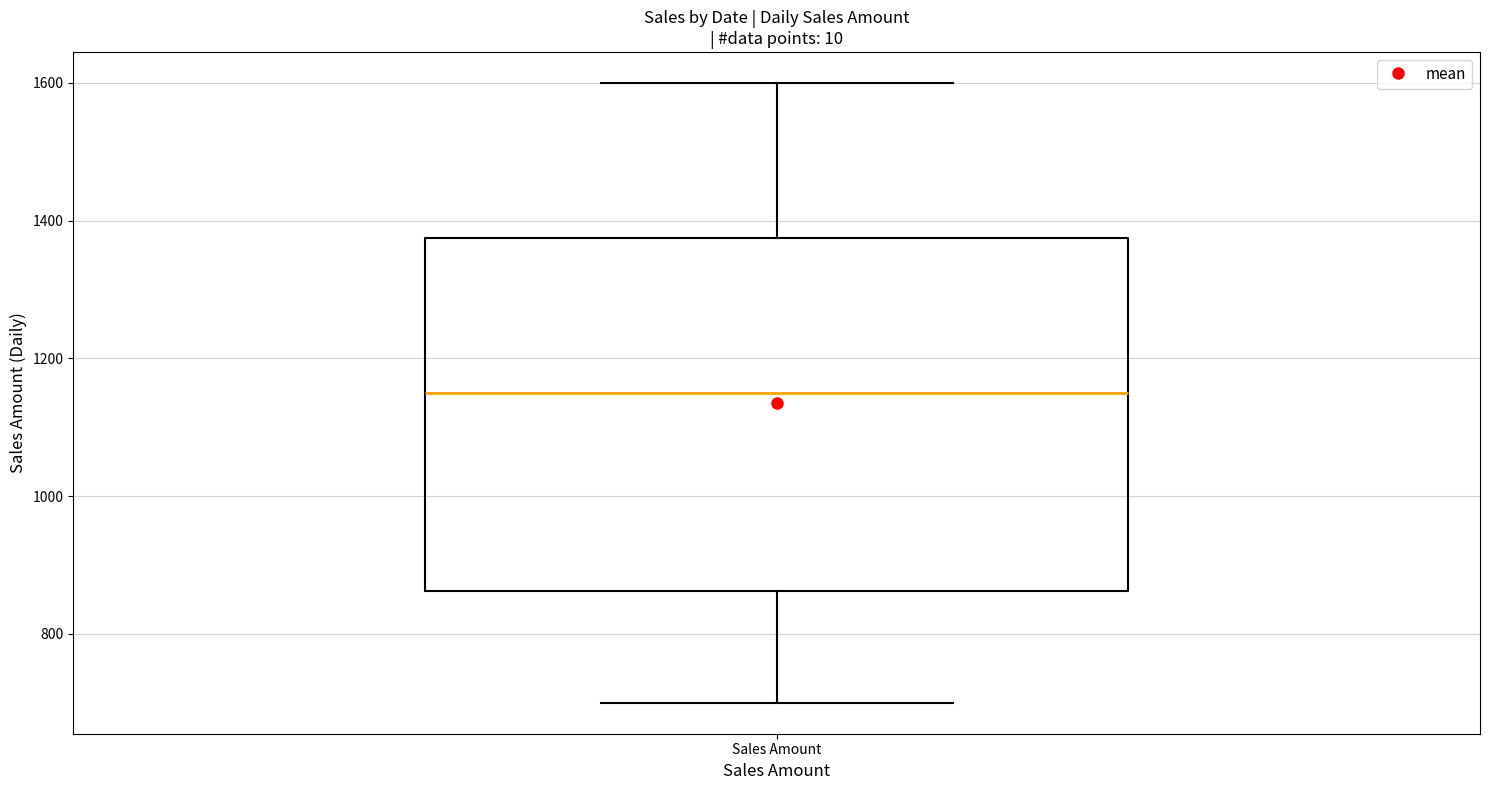

Read this box plot against the y-axis: the position of the median line, the range covered by the box, and the ends of both whiskers. The values are not printed on the chart, so give them approximately, as read against the axis.

median 1160, box 860 to 1380, whiskers 700 to 1600